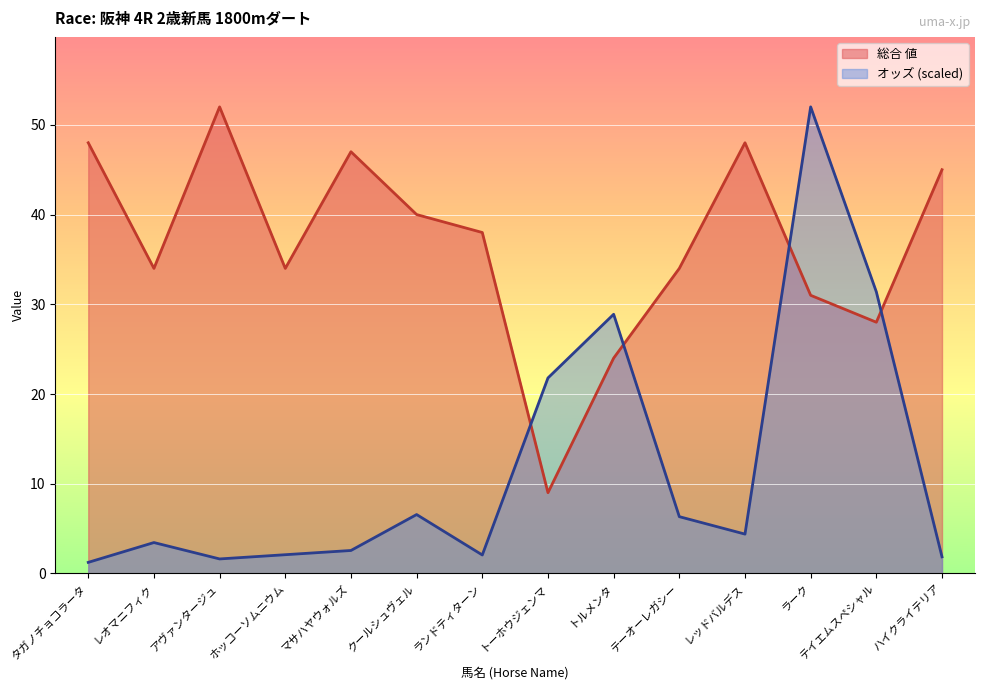

The value of オッズ at クールシュヴェル is 9.3. True or false?

False